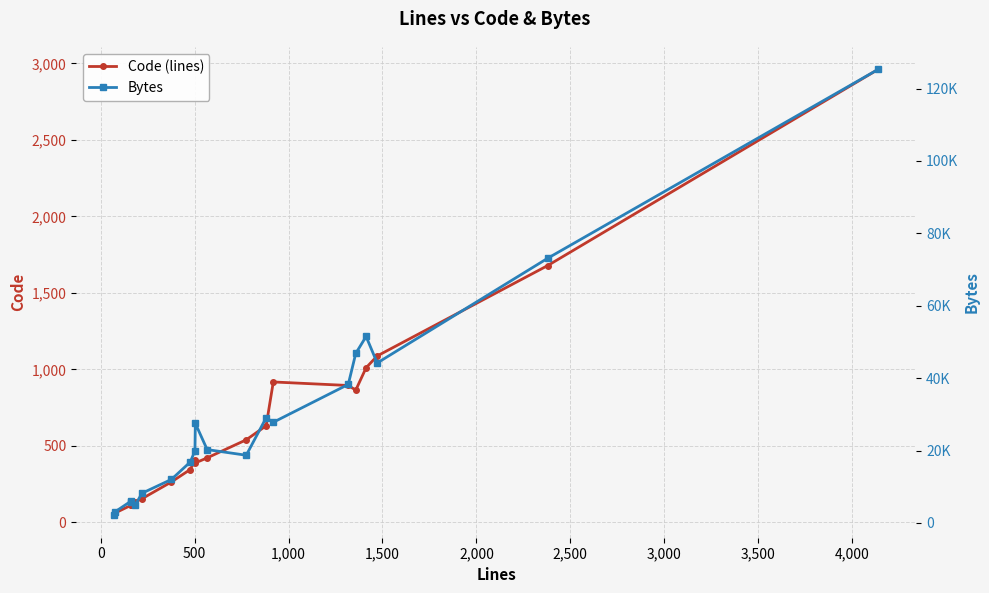

What is the value of the Code (lines) point at the 6th from the left?

155